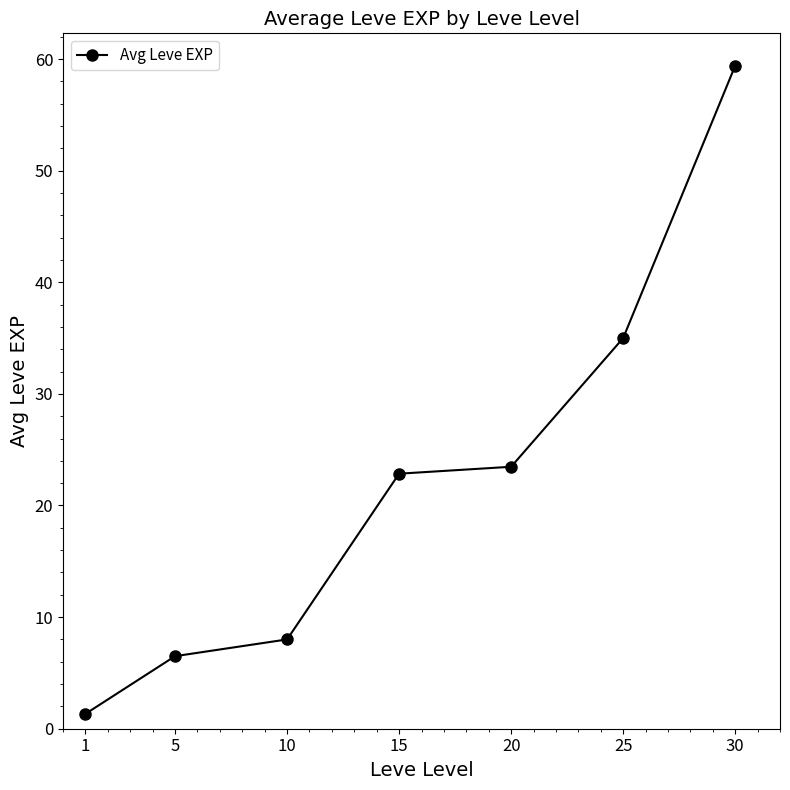

Reading right to left, what are all the values shown in this chart?

59.4	35.0	23.5	22.9	8.0	6.5	1.3